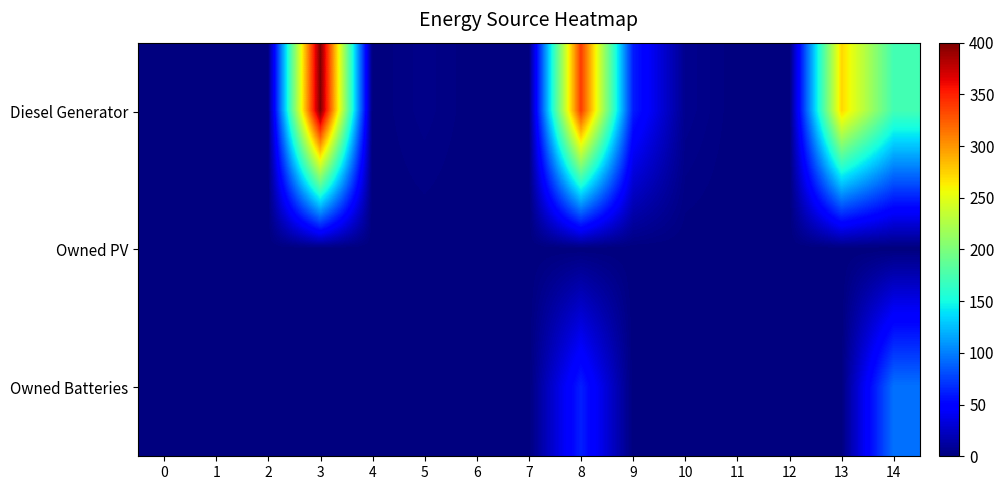

Between 9 and 10, which series saw the biggest shift?

Diesel Generator